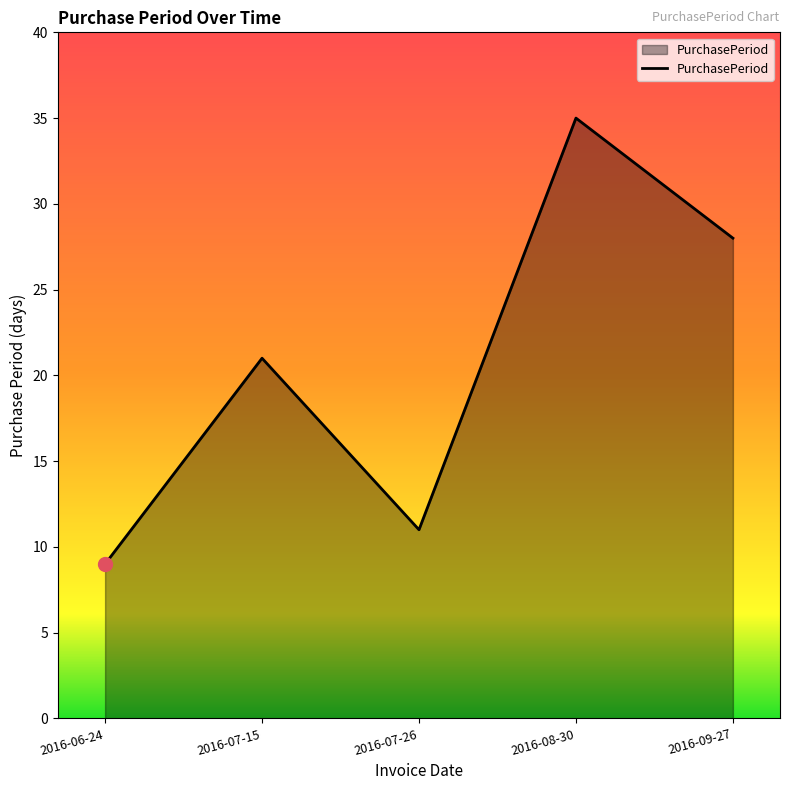

Where is the first local maximum?

2016-07-15